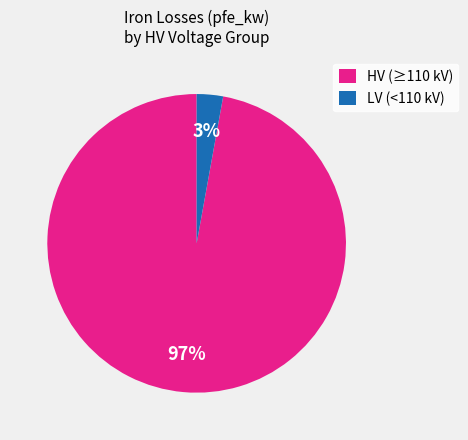

True or false: HV (≥110 kV) accounts for 97% of the total.

True